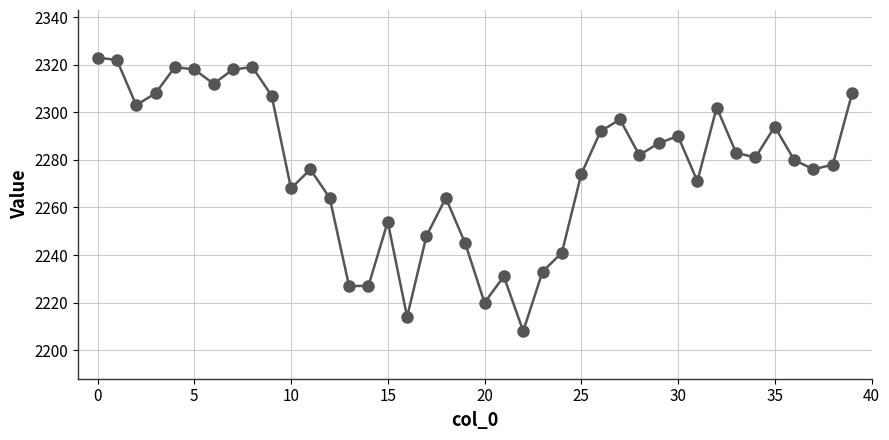

What is the value of the 26th point from the left?

2274